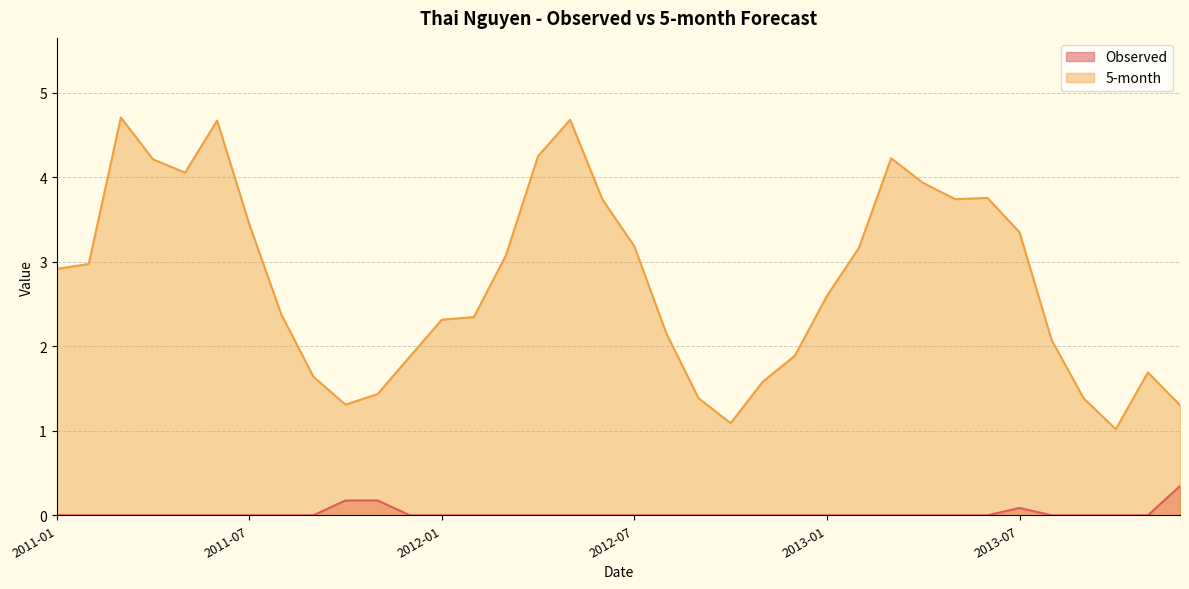

Which has a higher value, 2012-06 or 2011-11?

2011-11